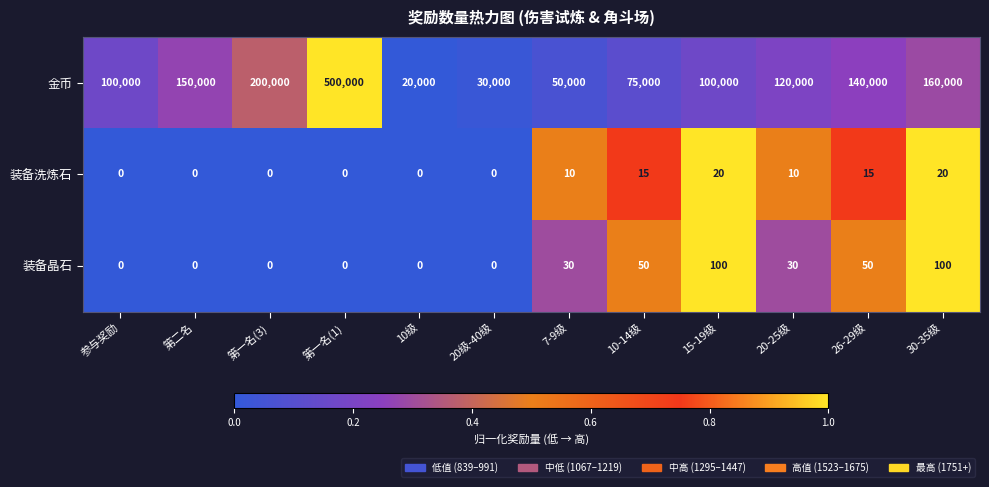

Which category has the highest value across all series?

第一名(1)